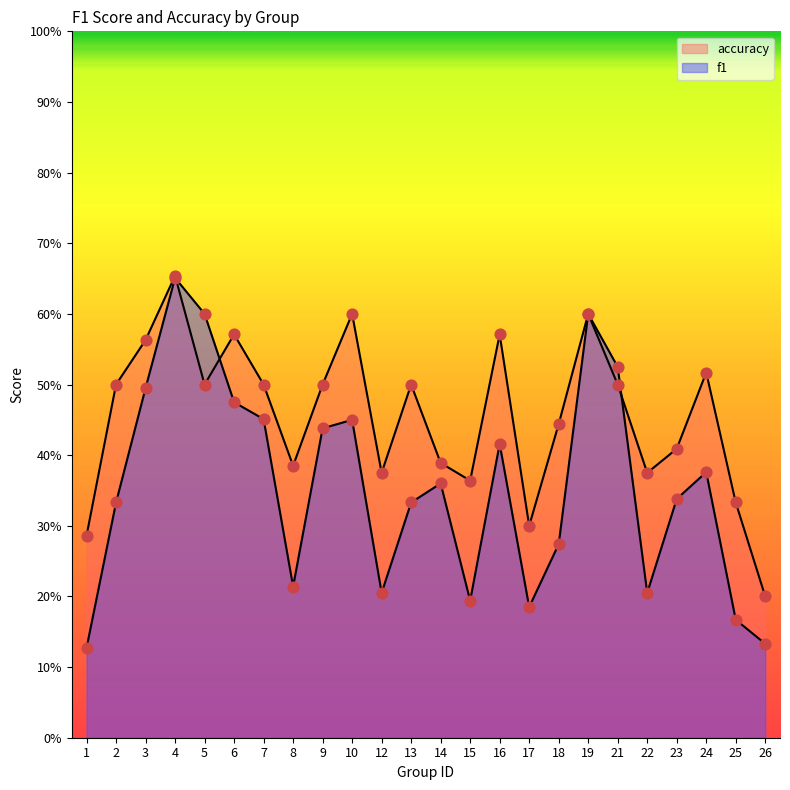

Which series has the widest spread of Y values?

f1